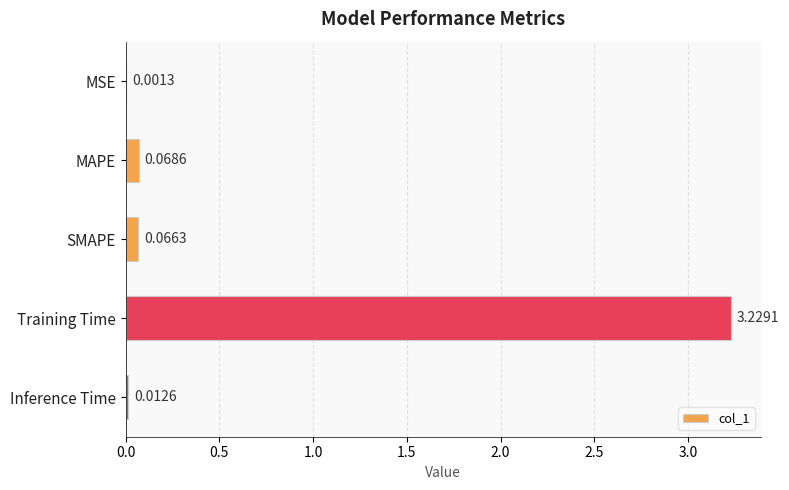

Which label corresponds to the largest value in the chart?

Training Time